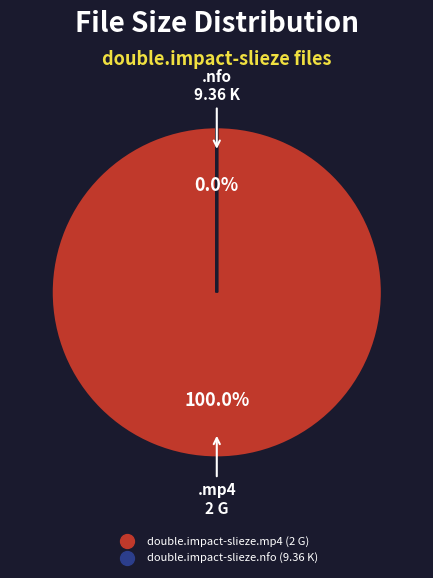

Do double.impact-slieze.nfo and double.impact-slieze.mp4 together represent more than half of the pie?

Yes